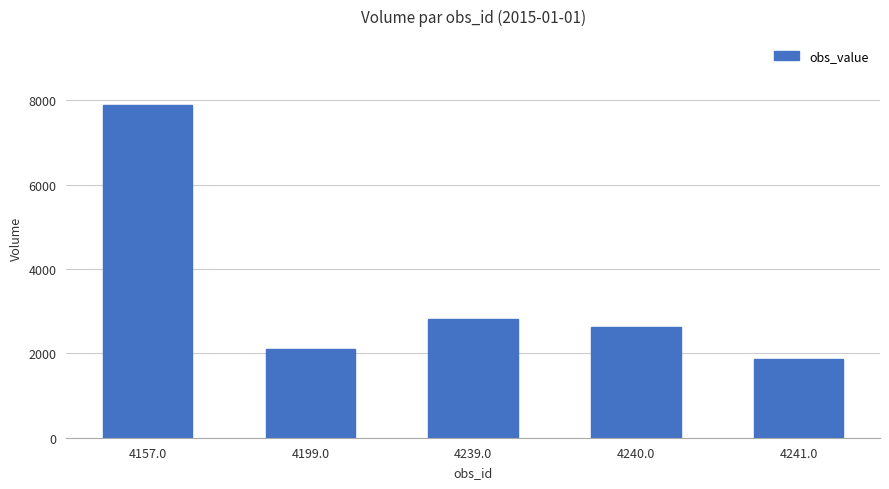

At which label does the data first exceed 2620?

4157.0